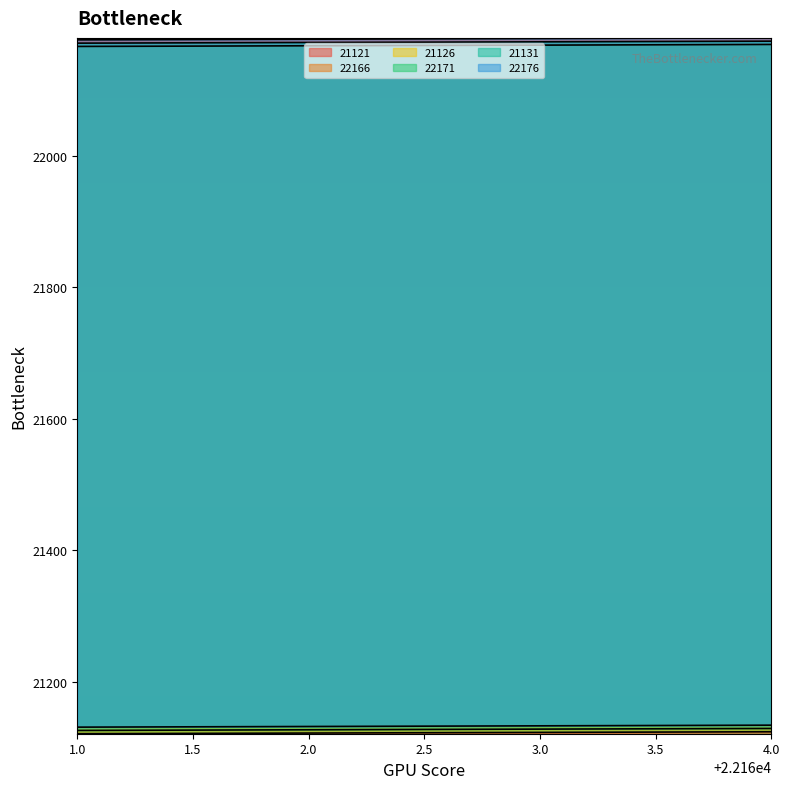

Which series has the widest spread of values?

21121